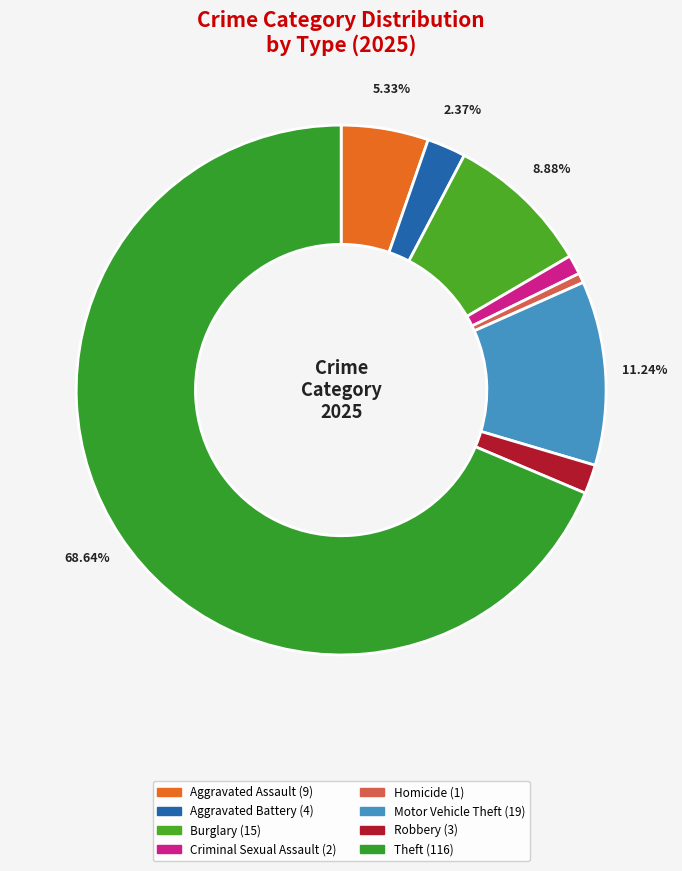

How many slices are in this pie chart?

8